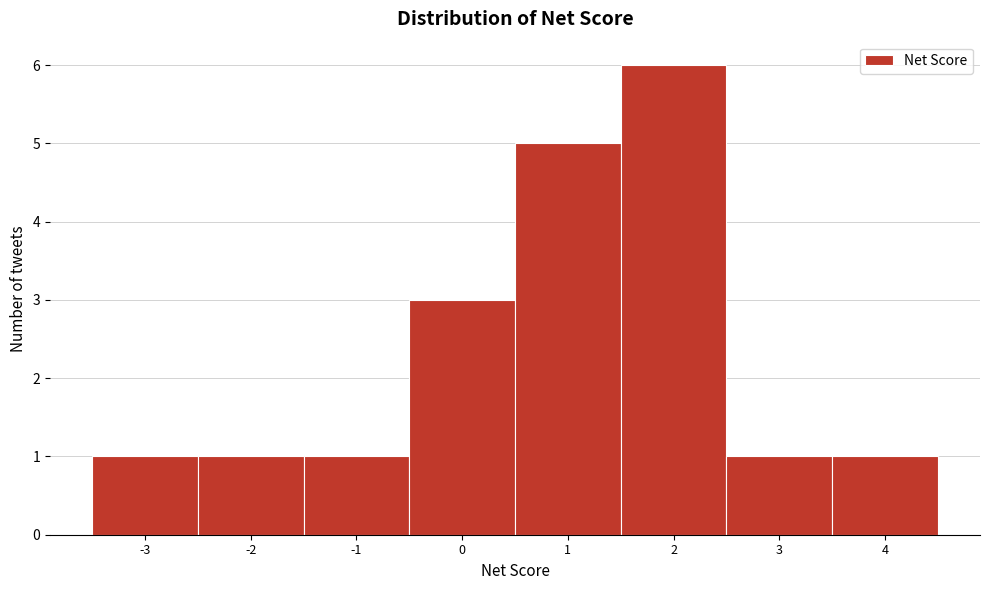

Reading left to right, list every bar in this chart as the range it spans on the x-axis followed by its height. The values are not printed on the chart, so give them approximately, as read against the axis.

-3.5 to -2.5: 1
-2.5 to -1.5: 1
-1.5 to -0.5: 1
-0.5 to 0.5: 3
0.5 to 1.5: 5
1.5 to 2.5: 6
2.5 to 3.5: 1
3.5 to 4.5: 1